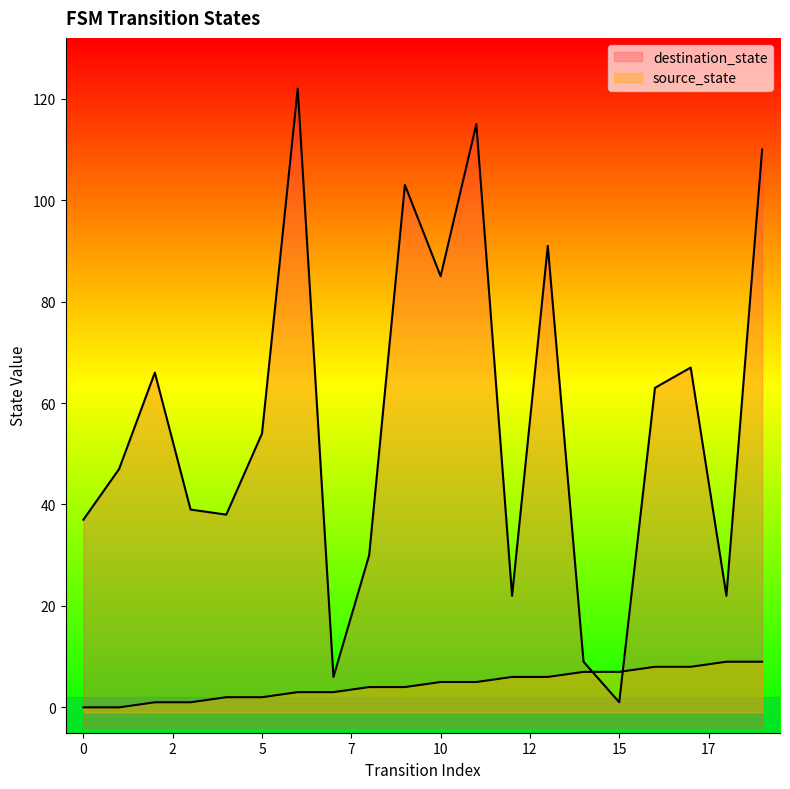

Which series has the largest total across all categories?

destination_state